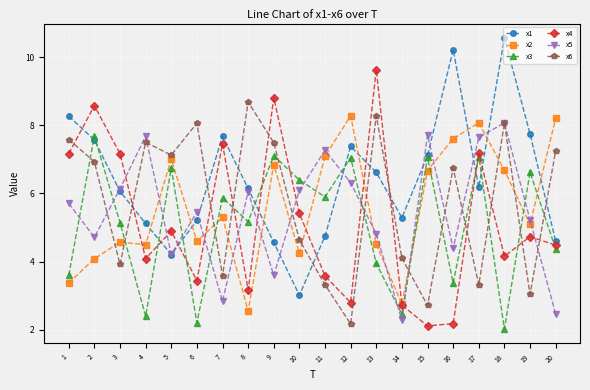

Is it true that x2 equals 4.6 at 15?

False